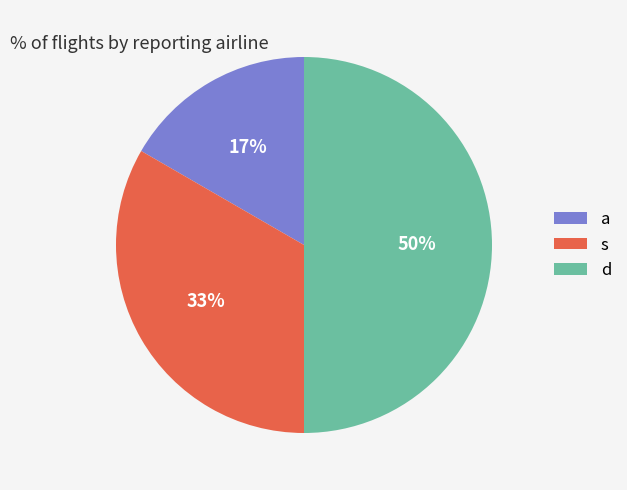

Count the number of slices in the pie.

3